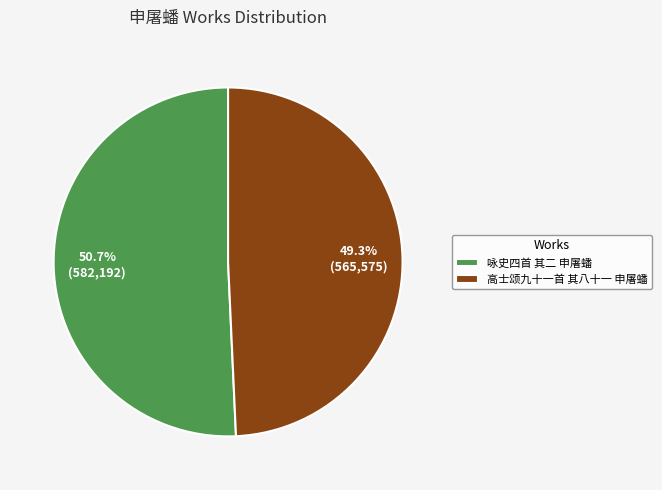

Is it true that 咏史四首 其二 申屠蟠 is 65% of the pie?

False